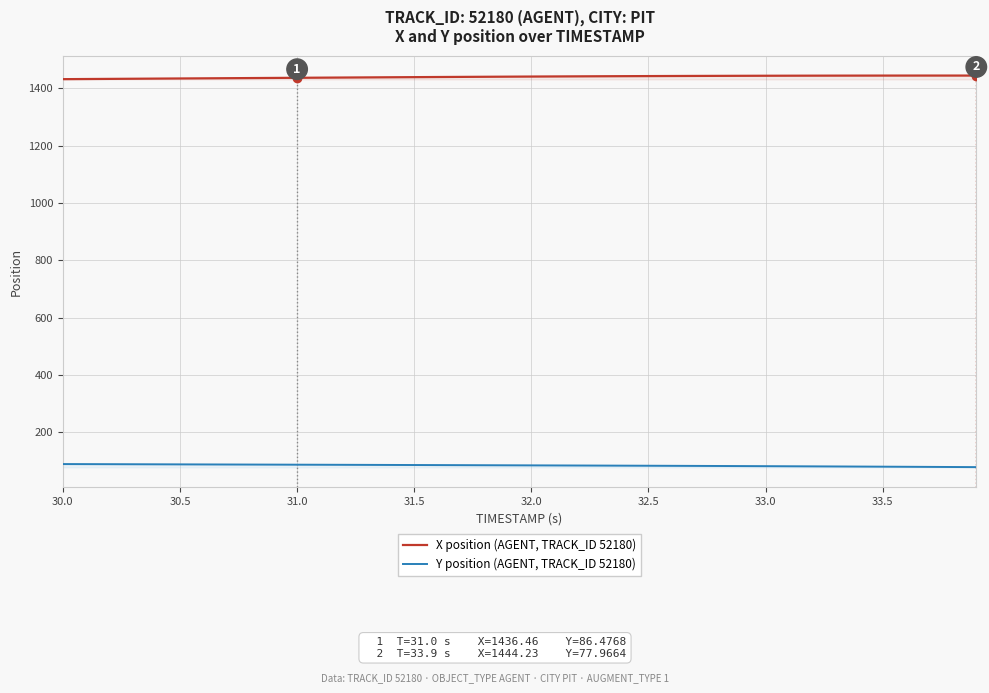

What is the minimum value for X position (AGENT, TRACK_ID 52180)?

1431.7